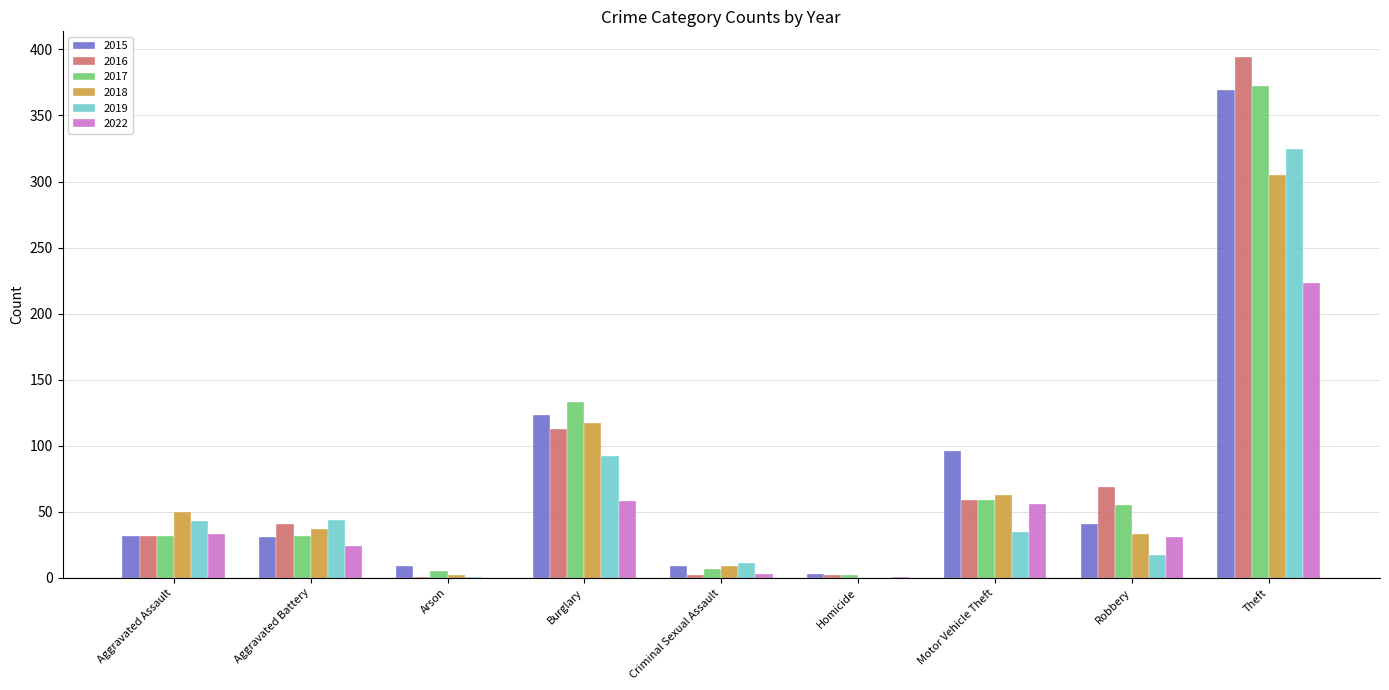

The 2017 series shows 32 at Aggravated Battery. True or false?

True